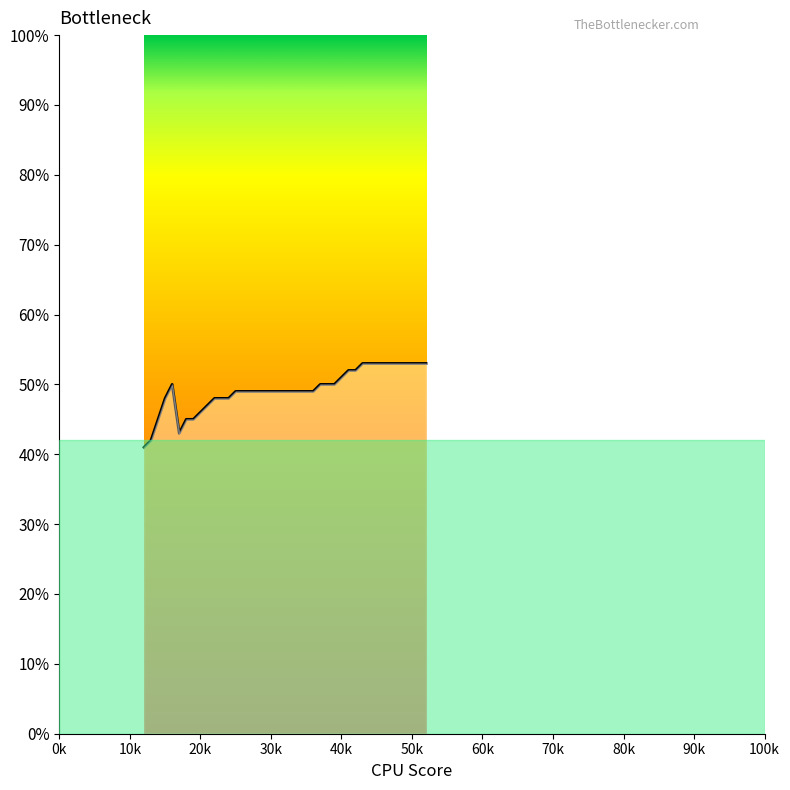

What is the difference between the second highest and minimum values?

0.1